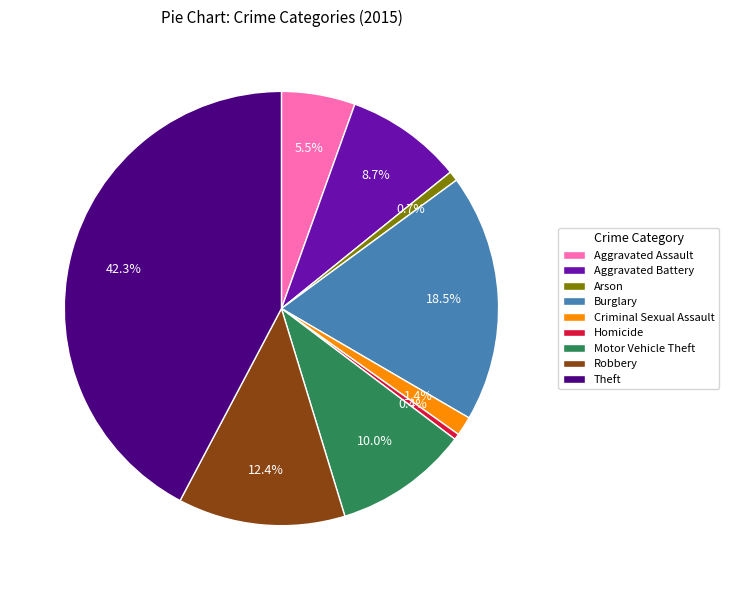

Which has a higher value, Aggravated Battery or Aggravated Assault?

Aggravated Battery